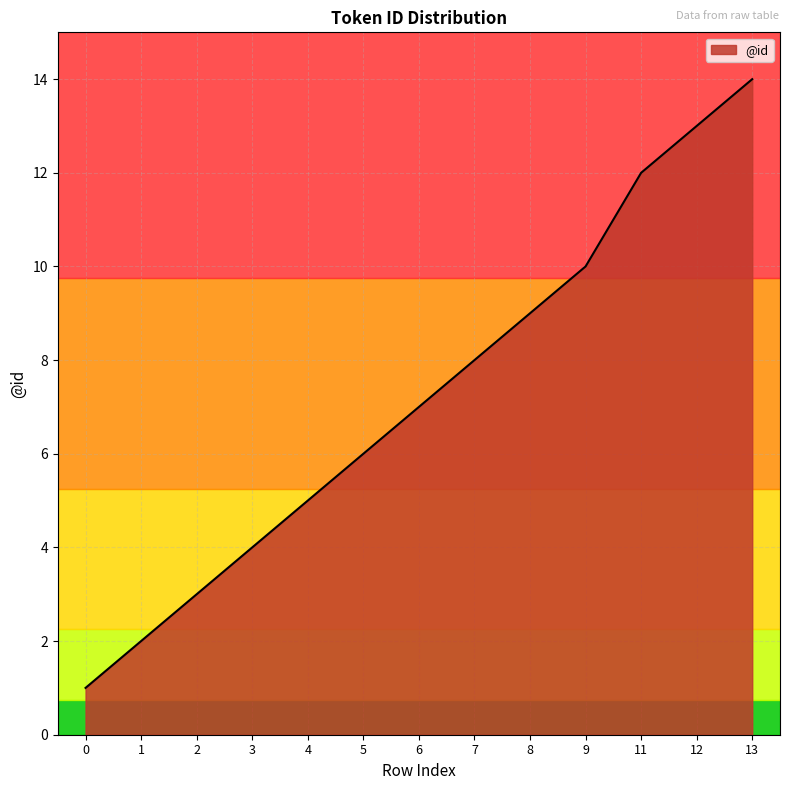

List the labels in order of value, smallest first.

0, 1, 2, 3, 4, 5, 6, 7, 8, 9, 11, 12, 13